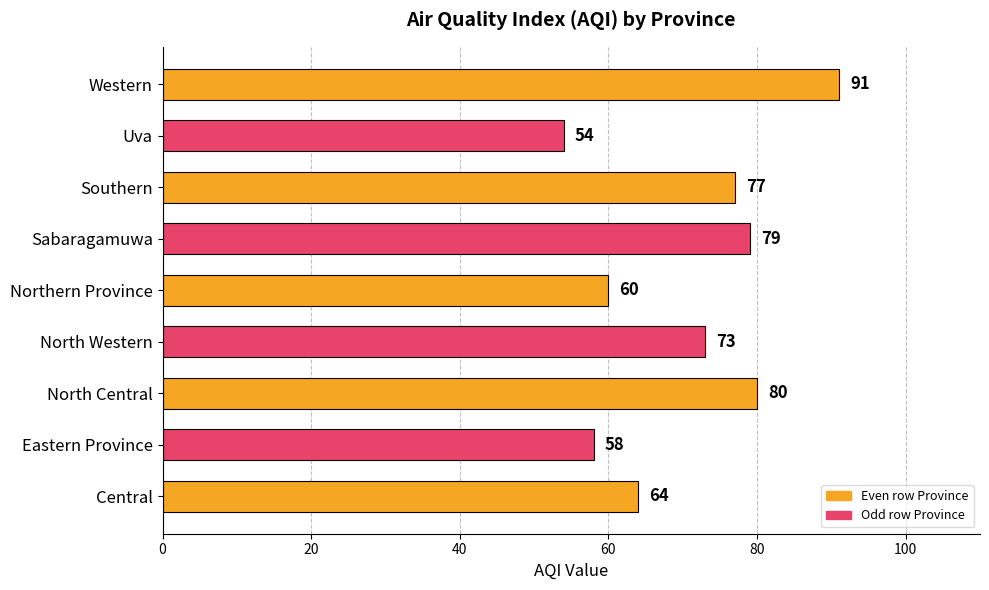

At which category does the chart reach its minimum across all series?

Uva